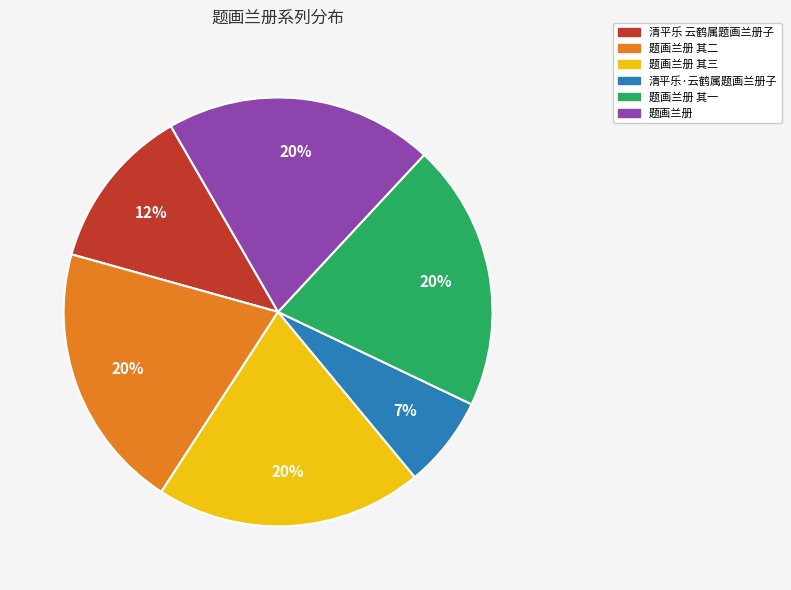

To the nearest percent, what portion does 题画兰册 其一 represent?

20%